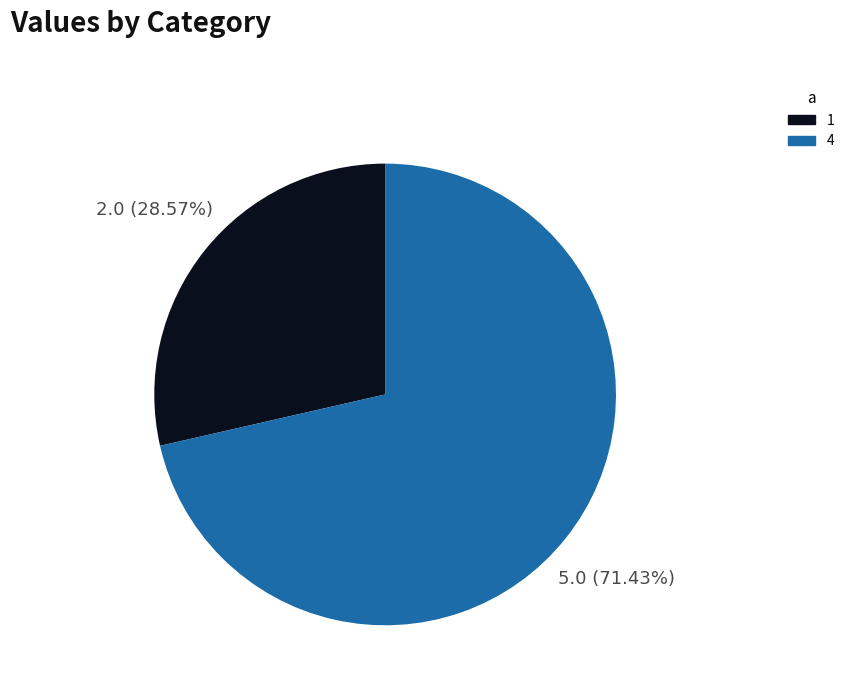

True or false: 4 accounts for 71% of the total.

True